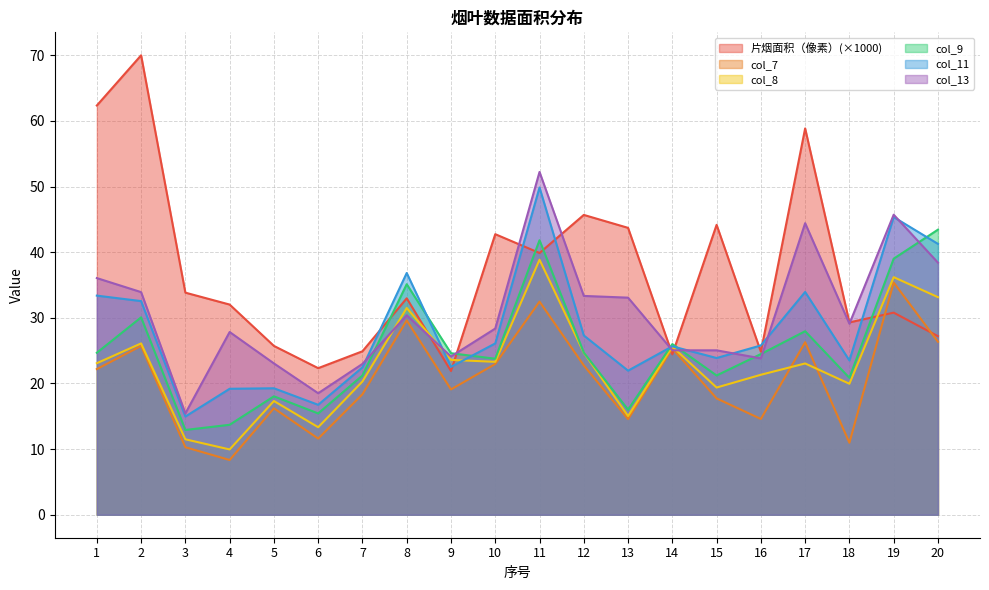

At which category does col_13 reach its first local valley?

3